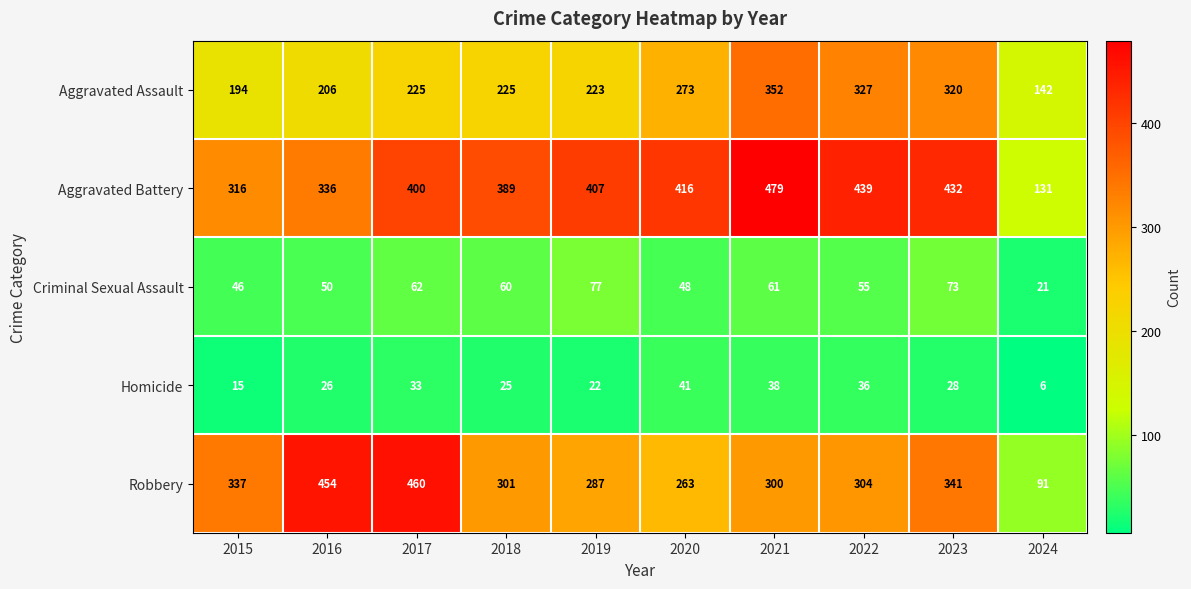

Is it true that Aggravated Assault equals 225 at 2018?

True